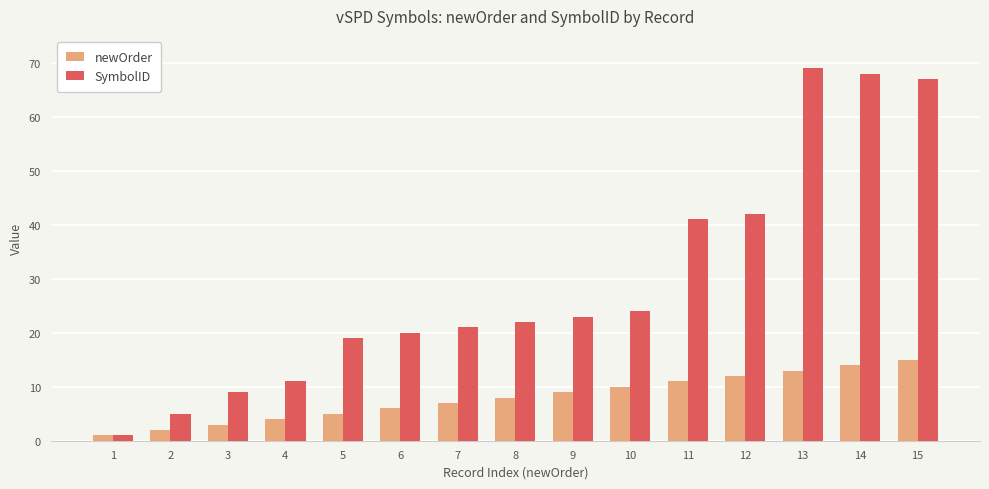

Which series has the widest spread of values?

SymbolID